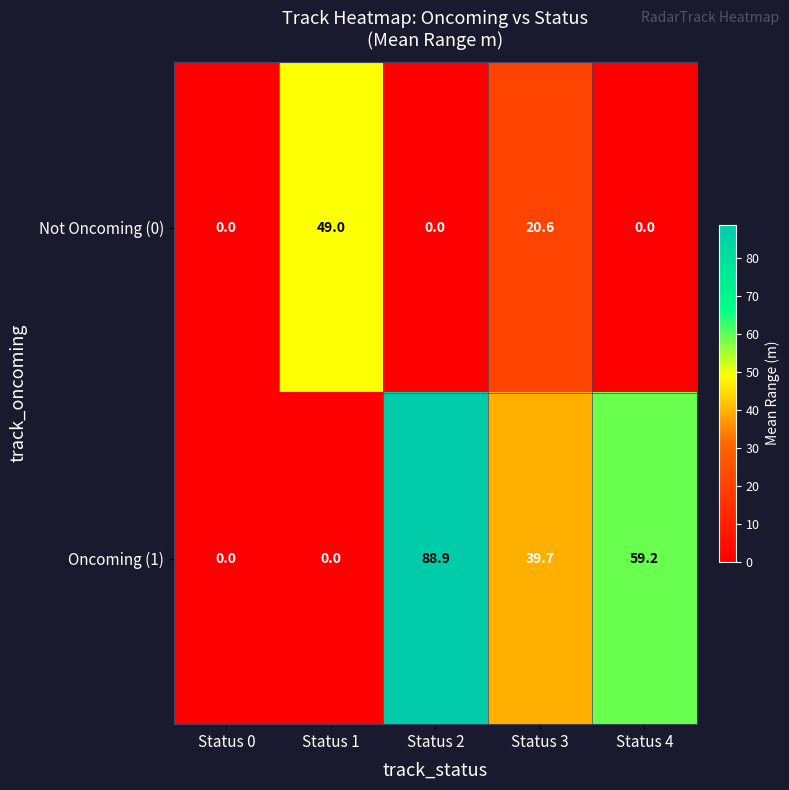

Which series has the largest total across all categories?

Oncoming (1)